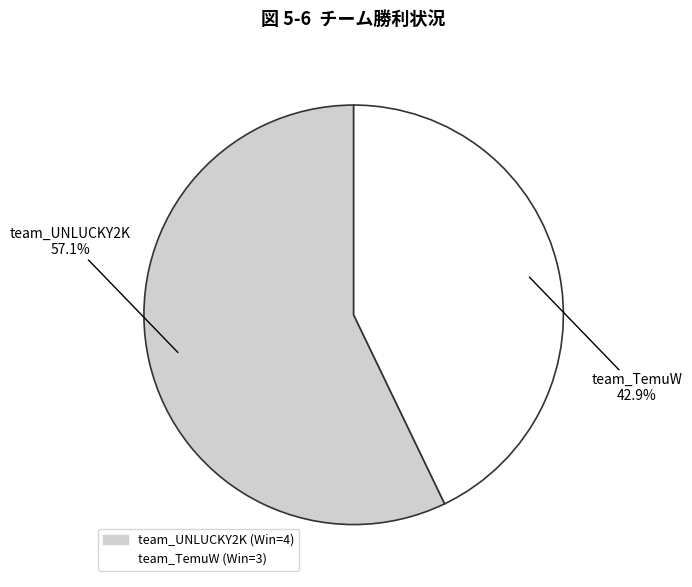

To the nearest percent, what is the difference between the largest and smallest slice percentages?

14%